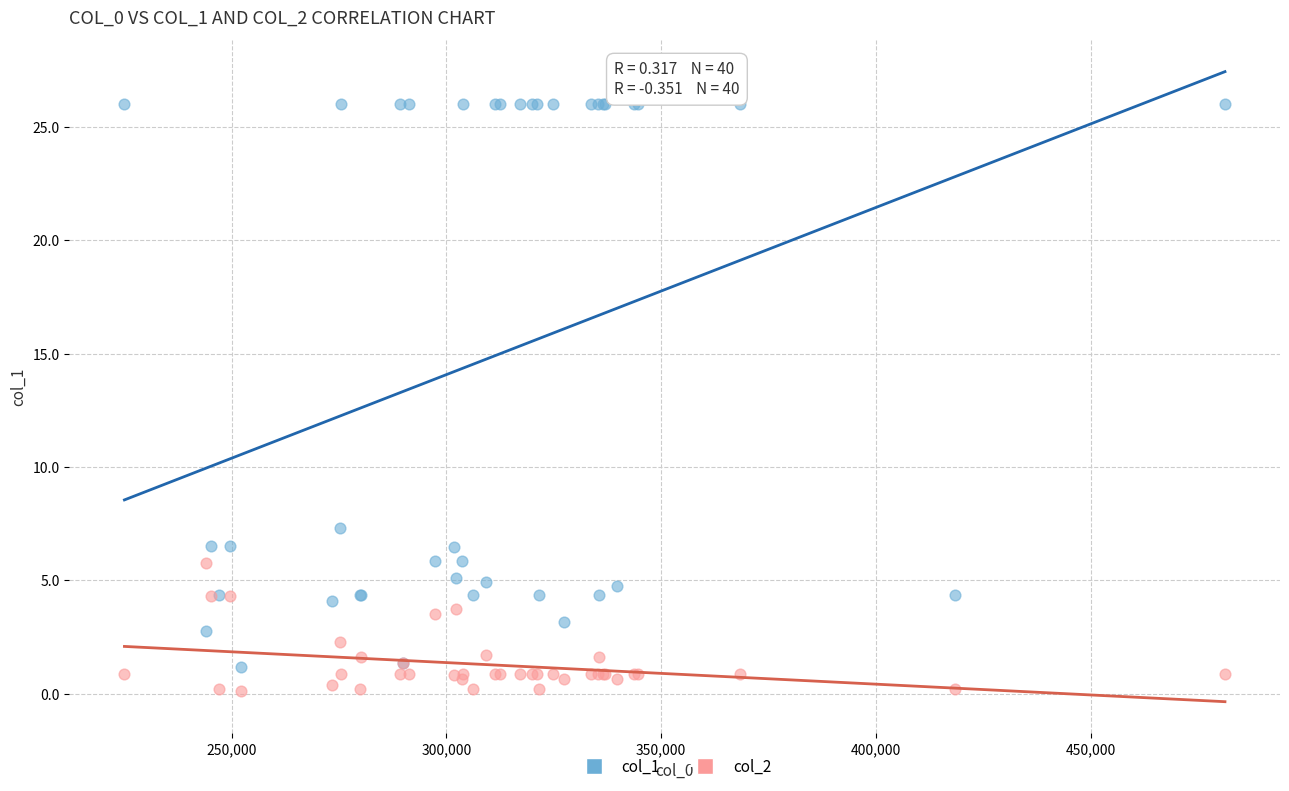

Which series reaches the minimum Y coordinate?

col_2